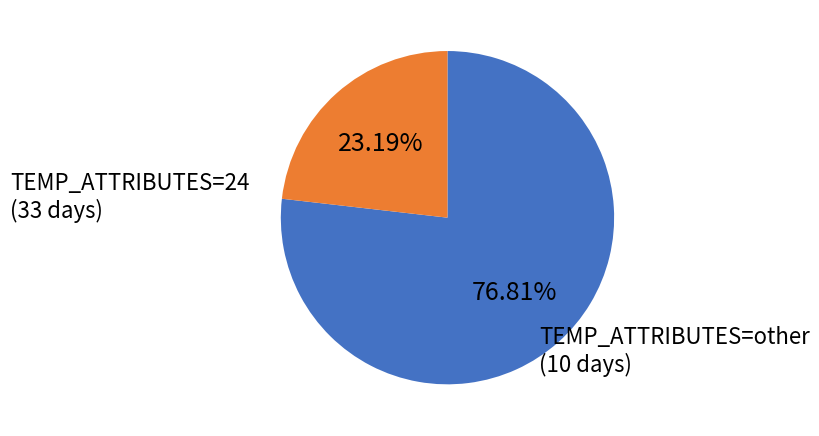

Is there a majority slice in this chart?

Yes